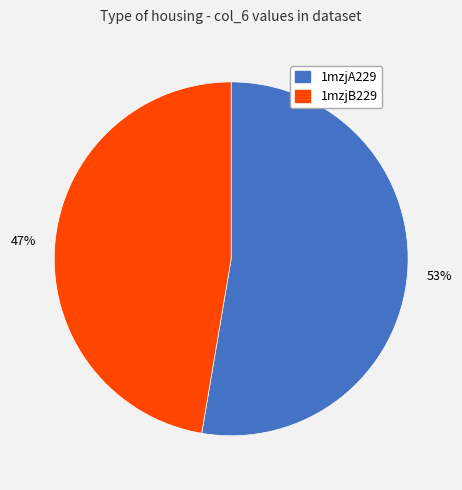

To the nearest percent, what percentage of the pie is 1mzjA229?

53%